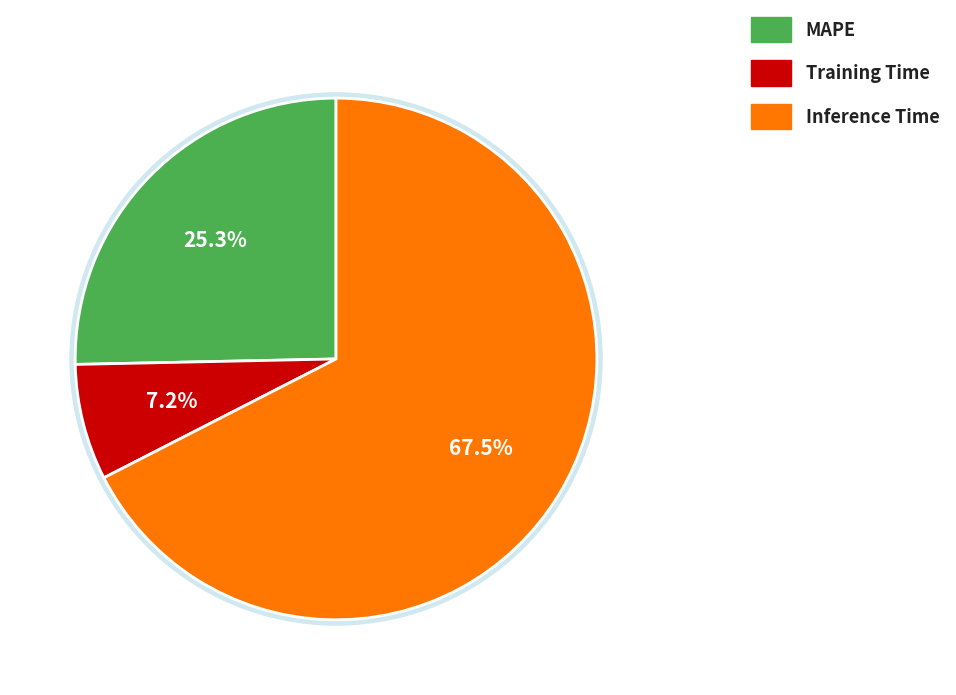

How many slices are in this pie chart?

3